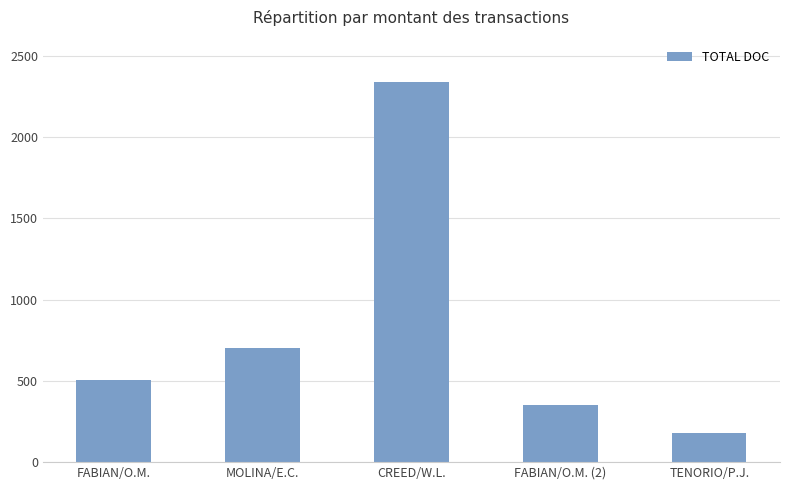

Is it true that the value at MOLINA/E.C. is 702?

True